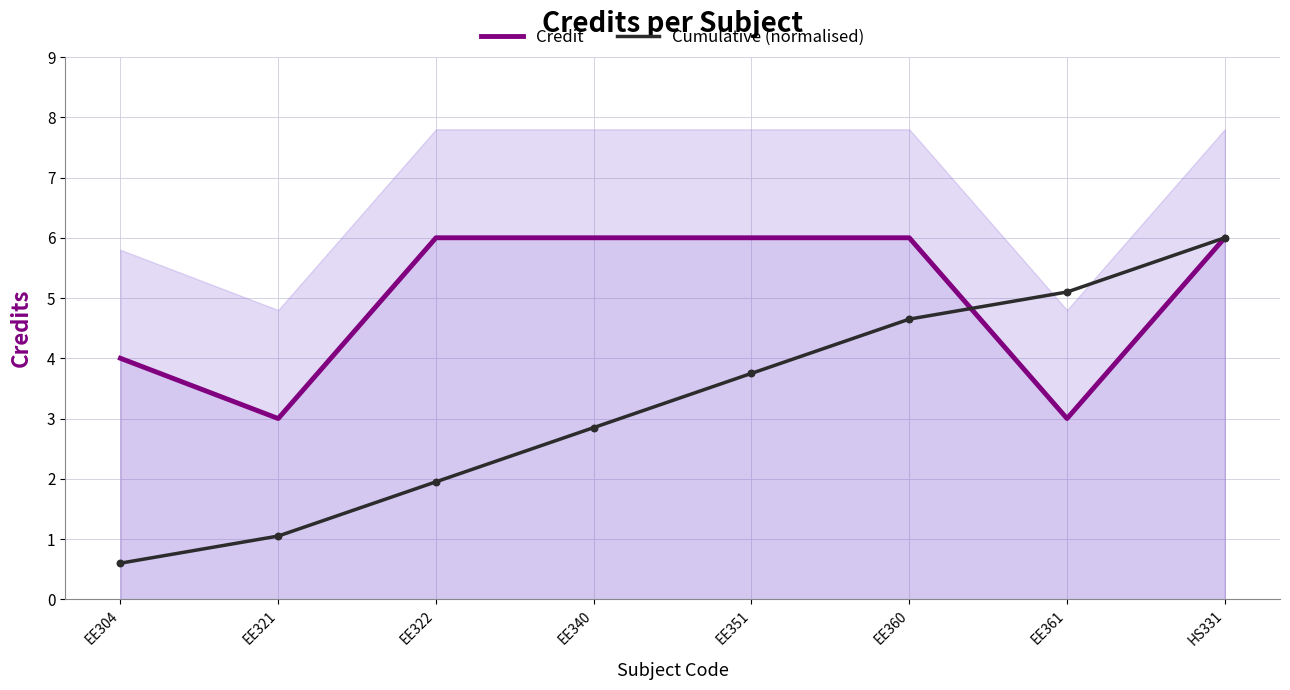

Which series reaches the maximum Y coordinate?

Credit